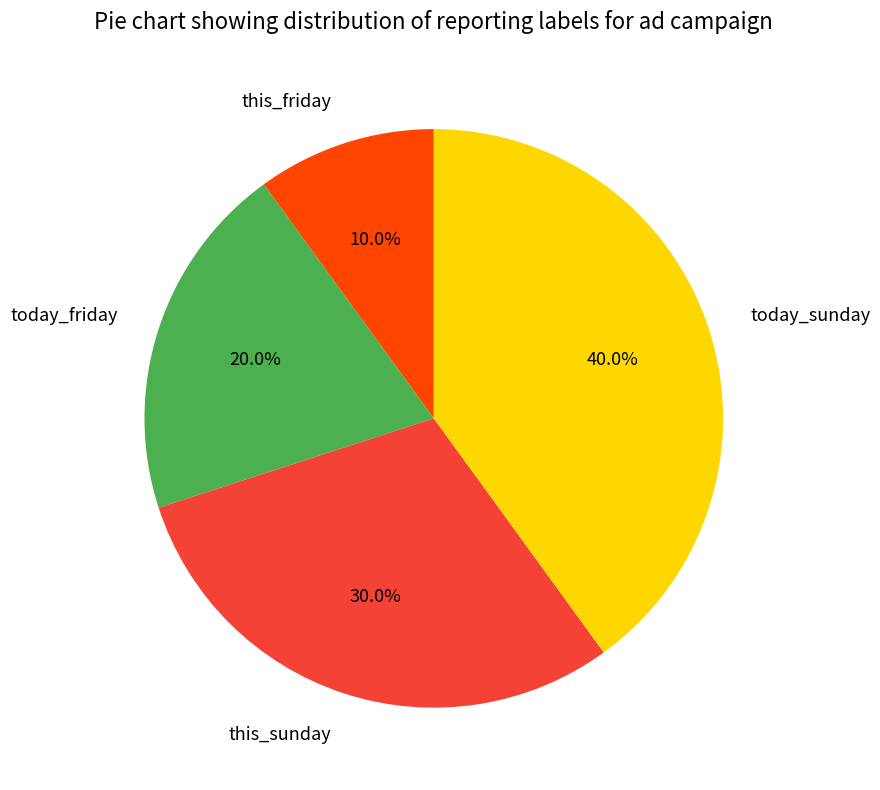

Combined, do this_sunday and today_sunday account for over 50%?

Yes